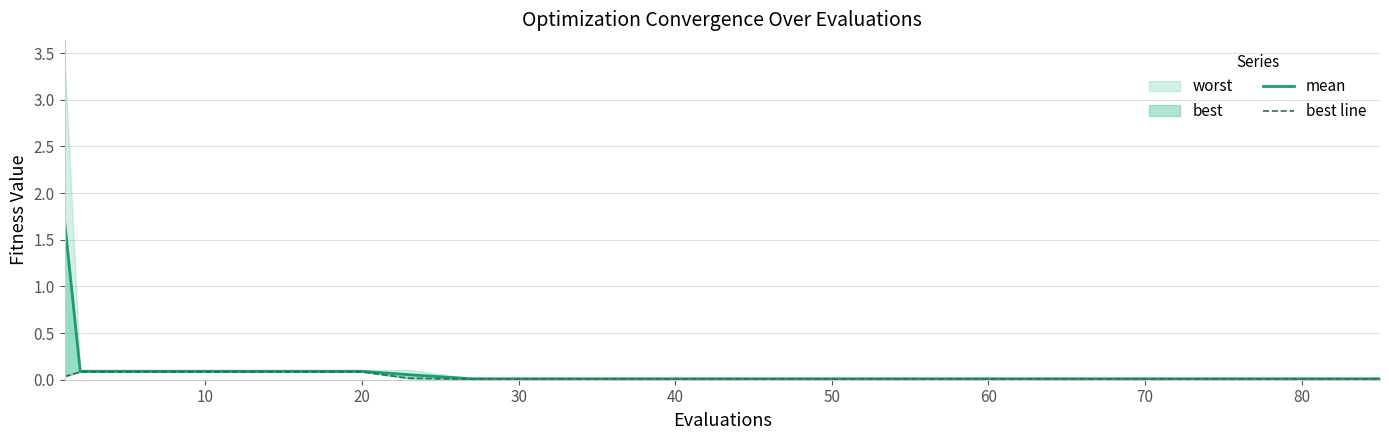

True or false: mean and best line cross at least once.

False